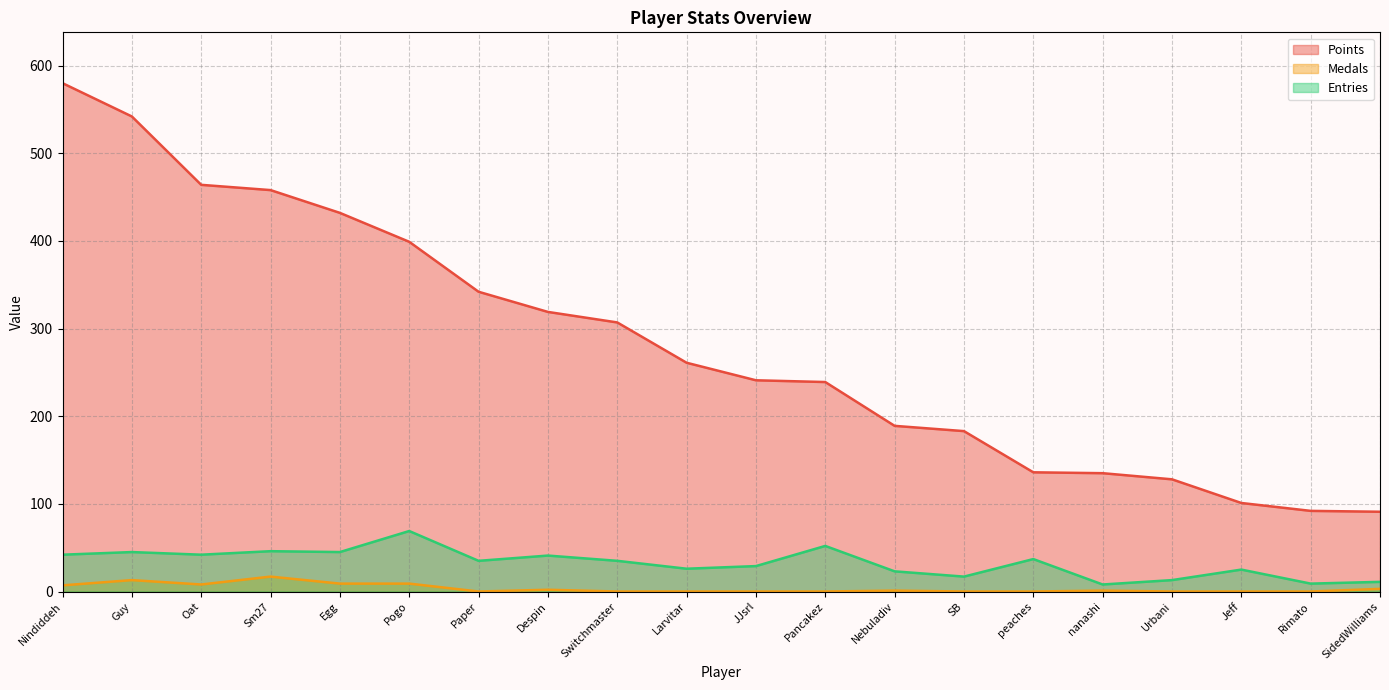

Where is the first local minimum for Entries?

Oat